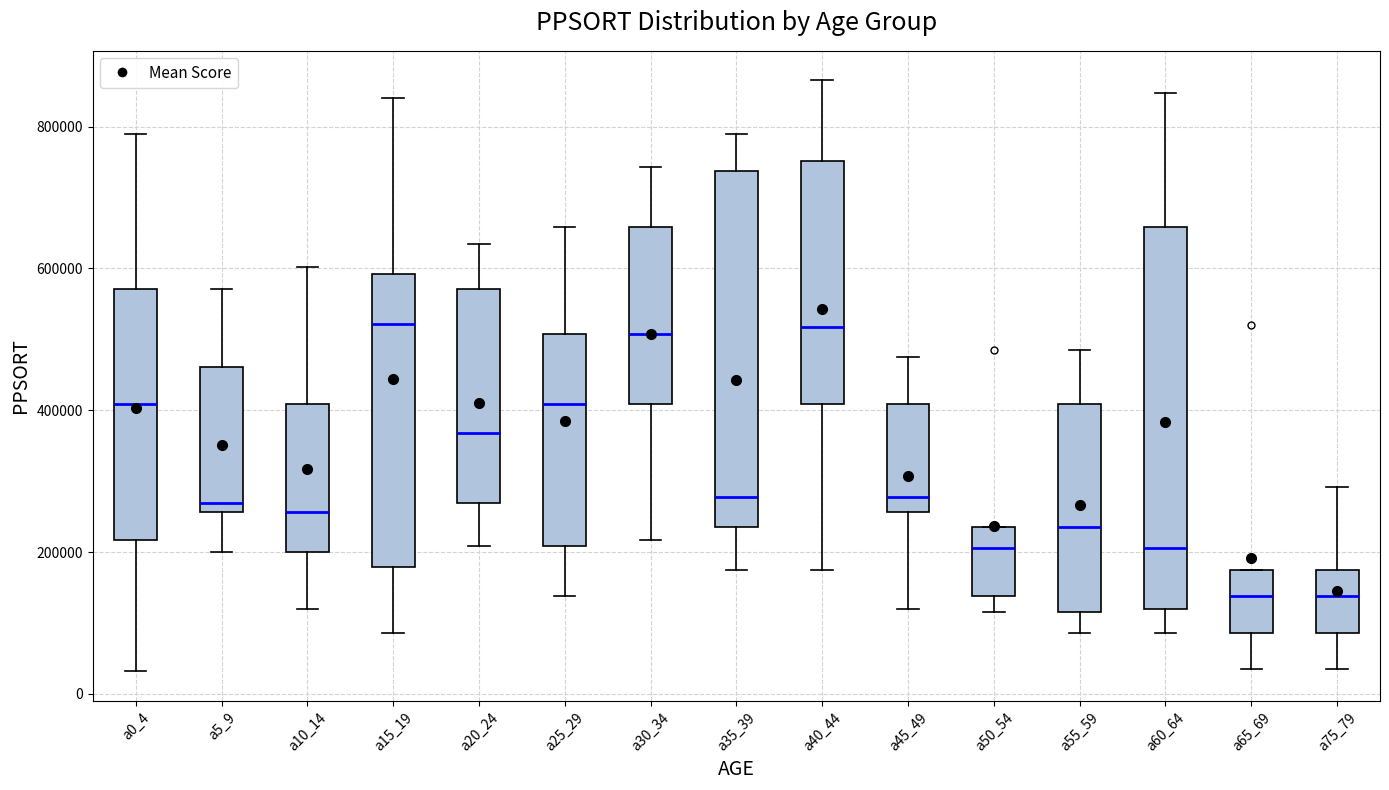

Where is the lower edge of the box for a25_29 on the y-axis? The values are not printed on the chart, so give them approximately, as read against the axis.

200000